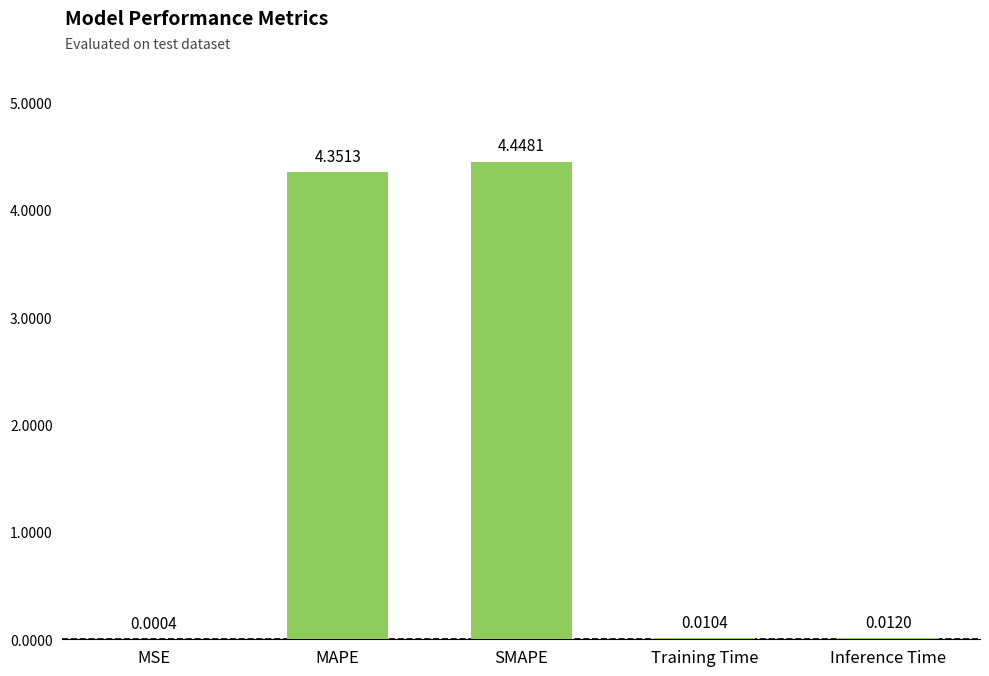

What is the sum of the values at SMAPE and Training Time?

4.5